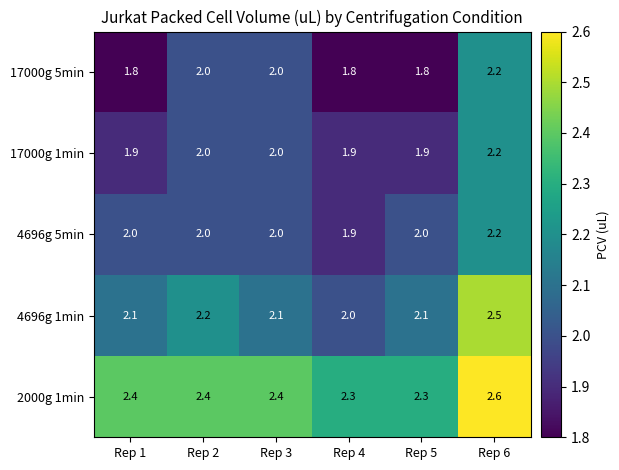

True or false: 4696g 5min has a value of 2.0 at Rep 5.

True